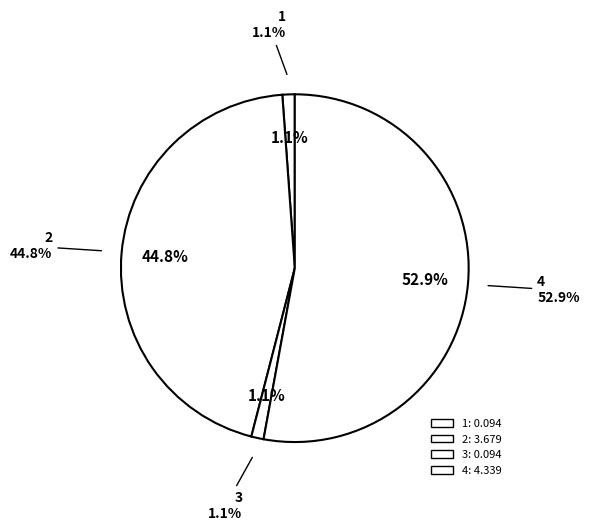

Does 3 represent more than half of the total?

No